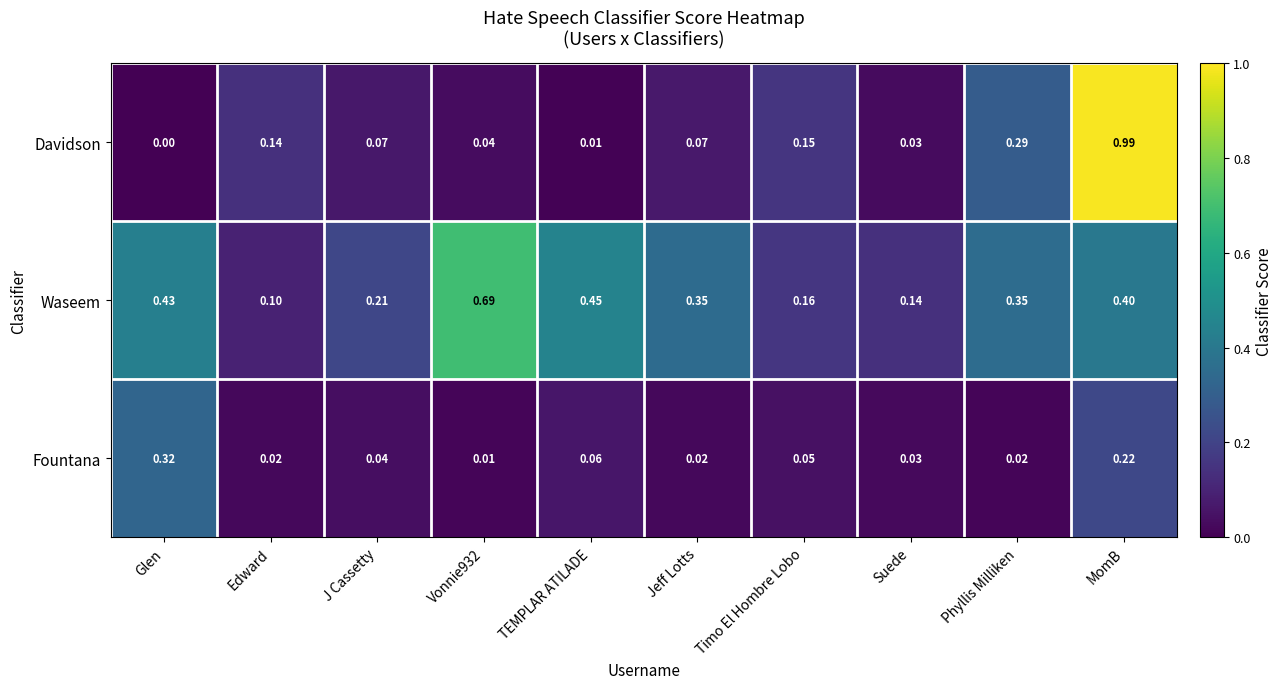

Which series has the widest spread of values?

Davidson